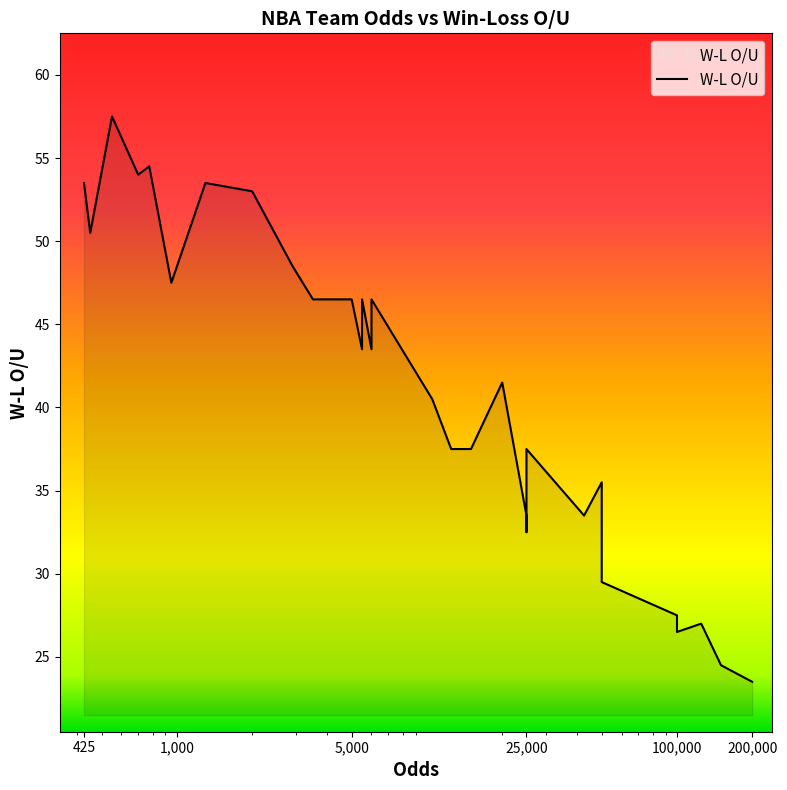

Reading left to right, transcribe all the data shown in this chart.

53.5	50.5	57.5	54.0	54.5	47.5	53.5	53.0	48.5	46.5	46.5	43.5	46.5	43.5	46.5	40.5	37.5	37.5	41.5	33.5	32.5	37.5	33.5	35.5	29.5	27.5	26.5	27.0	24.5	23.5